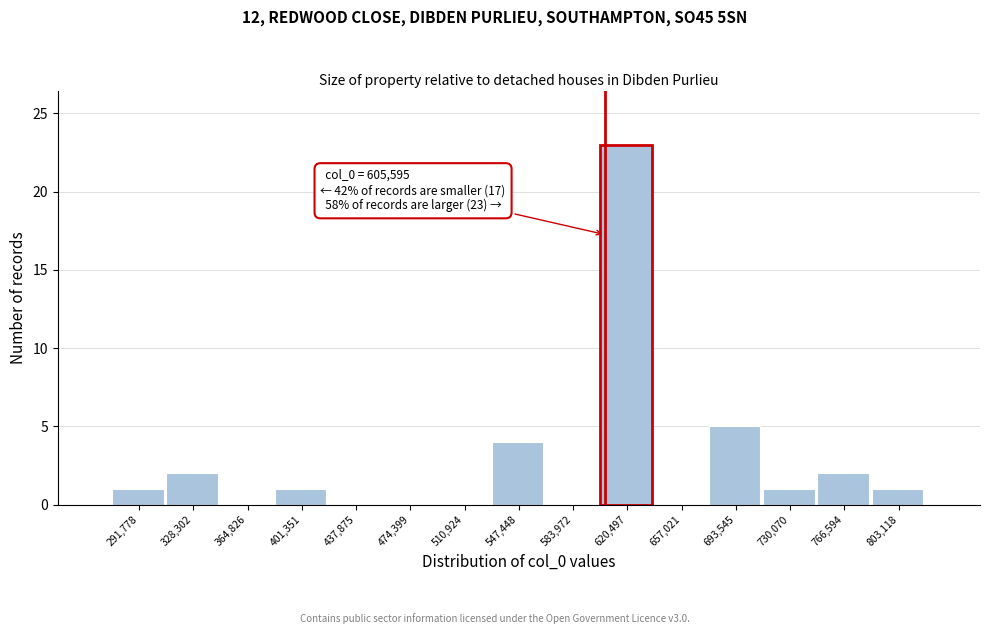

Which range on the x-axis has the tallest bar?

600000 to 640000